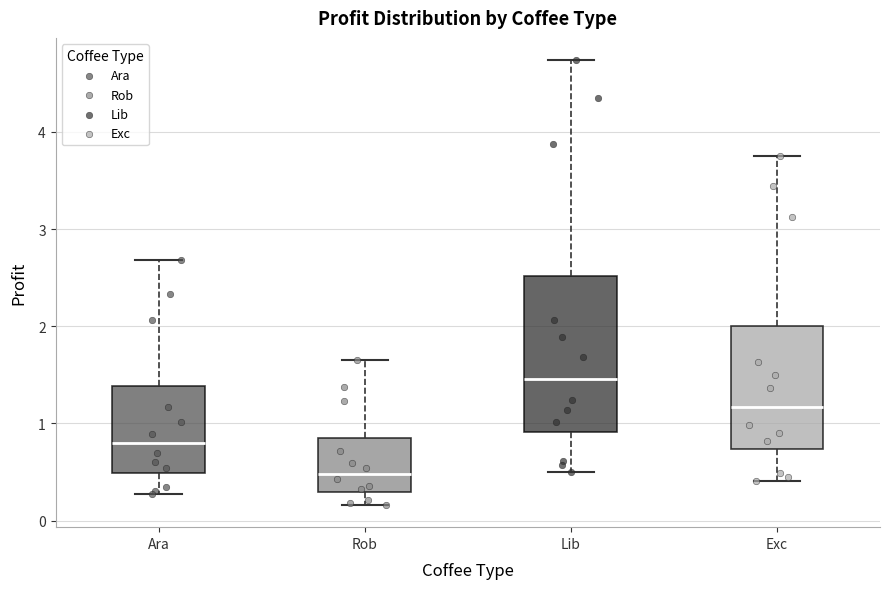

Reading left to right, transcribe this box plot: for each box, give where its median line is, the range the box spans, and where its two whiskers end, as read against the y-axis. The values are not printed on the chart, so give them approximately, as read against the axis.

Ara: median 0.8, box 0.5 to 1.4, whiskers 0.3 to 2.7
Rob: median 0.5, box 0.3 to 0.8, whiskers 0.2 to 1.6
Lib: median 1.5, box 0.9 to 2.5, whiskers 0.5 to 4.7
Exc: median 1.2, box 0.7 to 2.0, whiskers 0.4 to 3.8